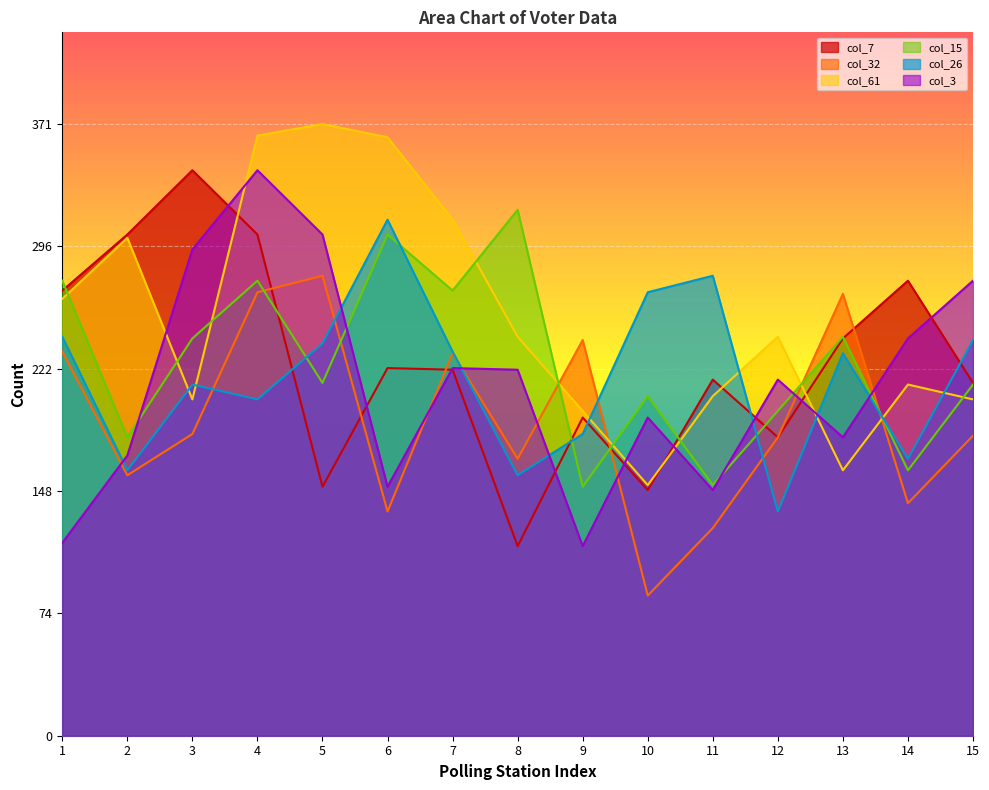

What is the difference between the highest and lowest values at 5?

220